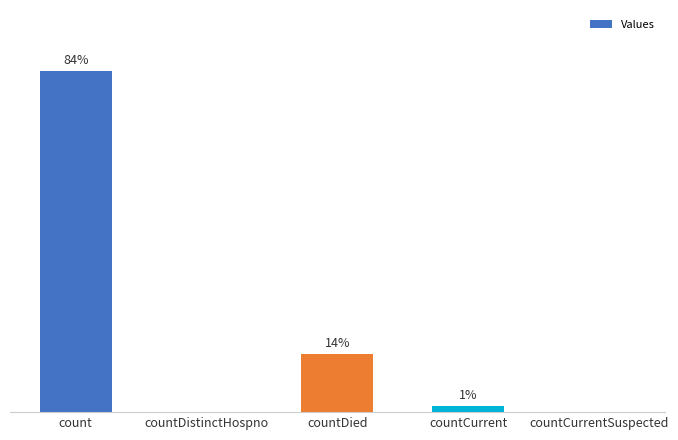

Are the bars horizontal?

No